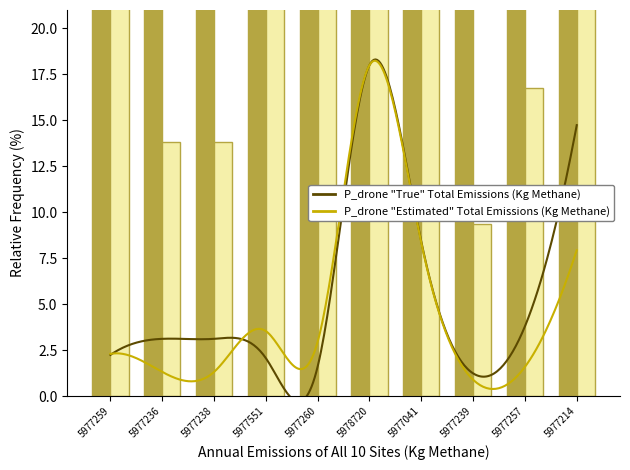

List the labels in order of P_drone "True" Total Emissions (Kg Methane) value, largest first.

5978720, 5977214, 5977041, 5977257, 5977236, 5977238, 5977259, 5977551, 5977260, 5977239